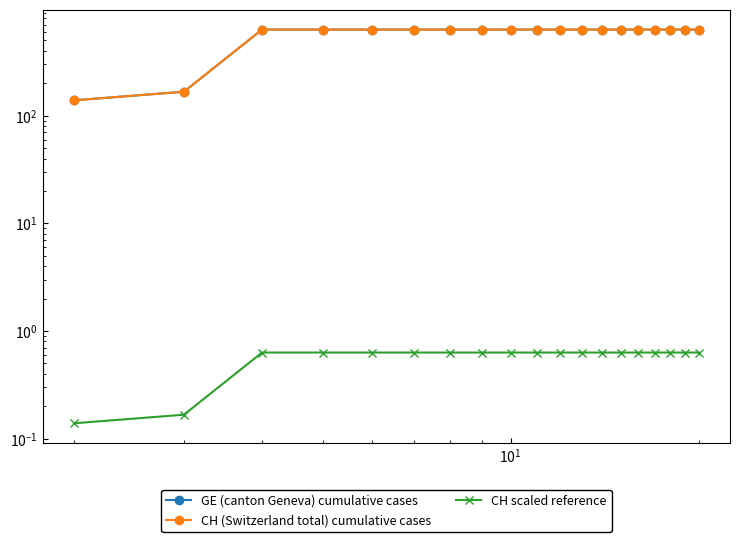

Is the value of CH (Switzerland total) cumulative cases at 11 greater than the value of GE (canton Geneva) cumulative cases at 15?

No